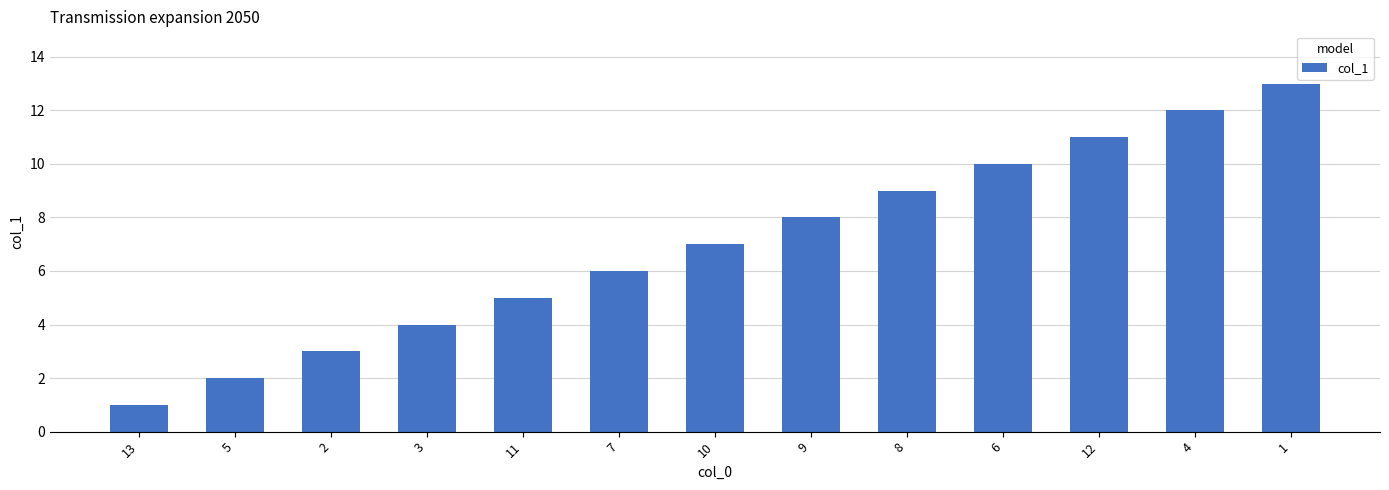

What is the average value?

7